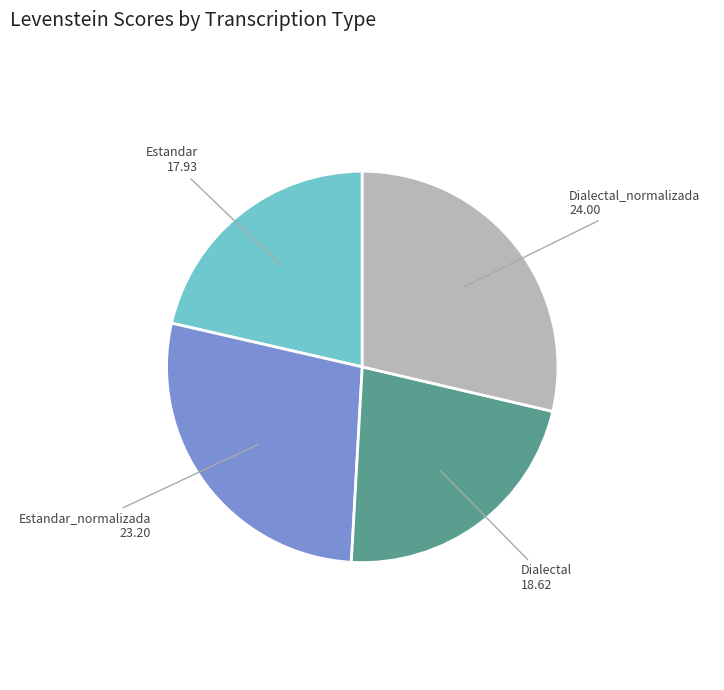

The Estandar_normalizada slice represents 14% of the pie. True or false?

False